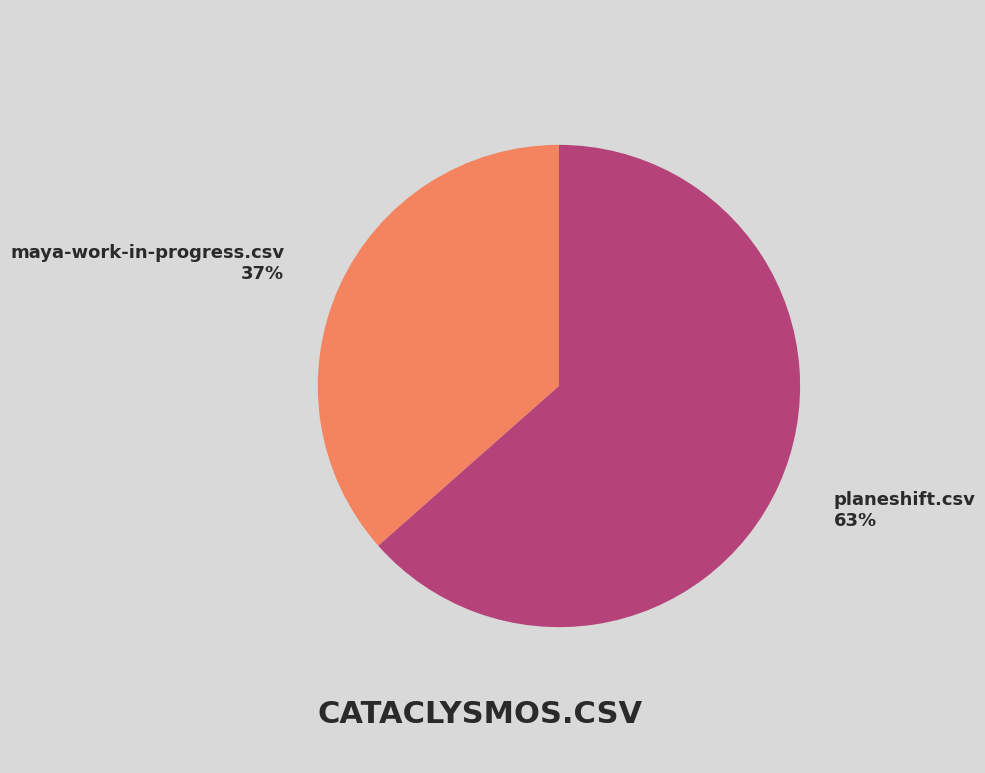

How many segments does this pie chart have?

2